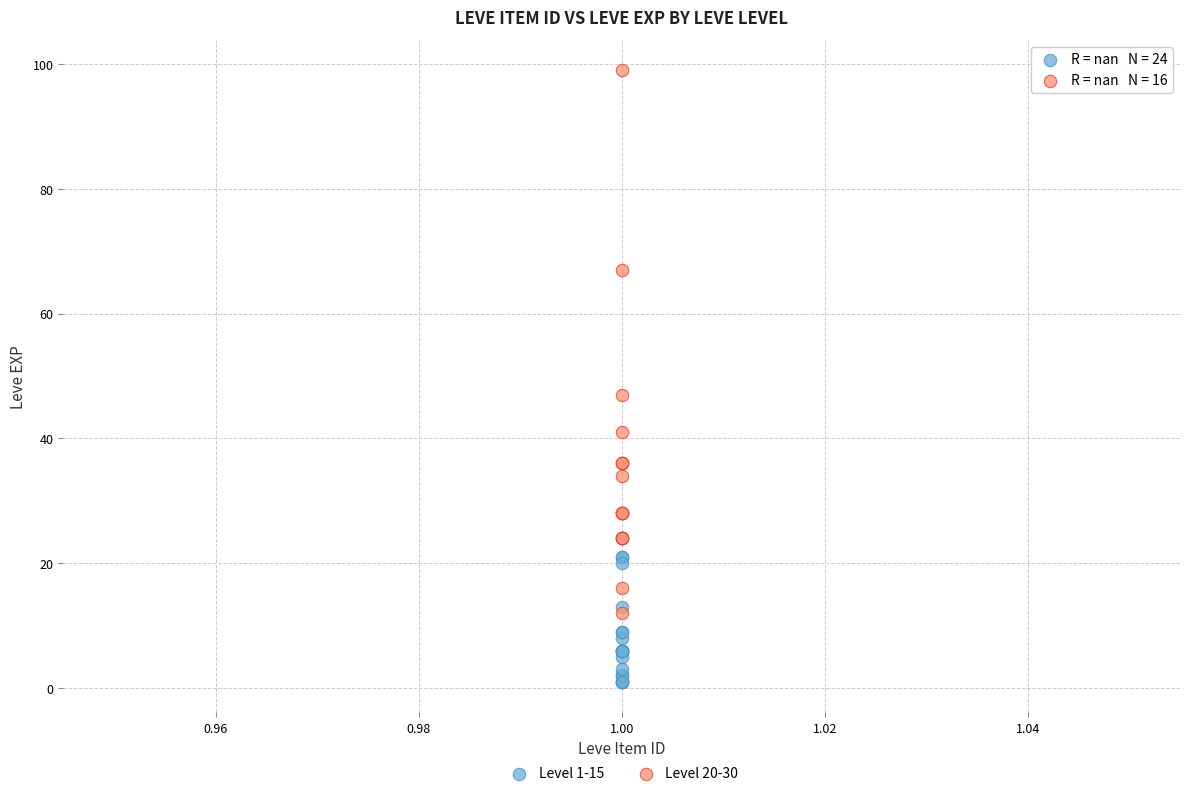

Which series contains the highest Y value?

Level 20-30